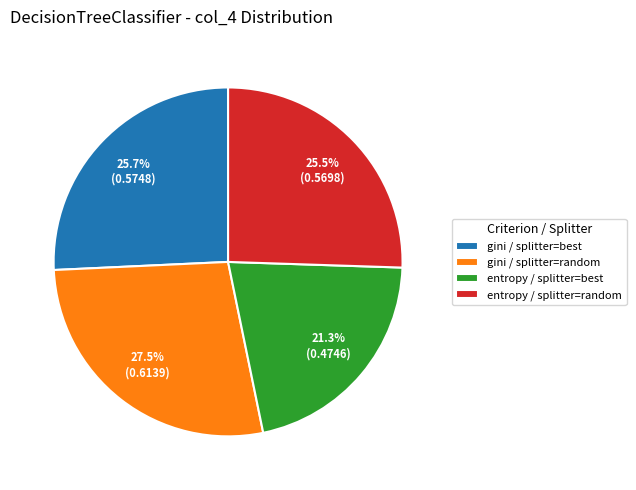

Count the number of slices in the pie.

4